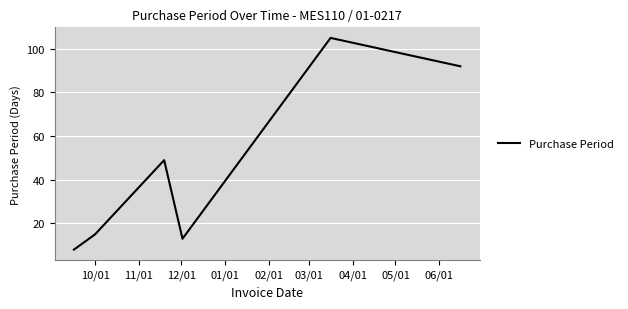

What is the greatest value displayed?

105